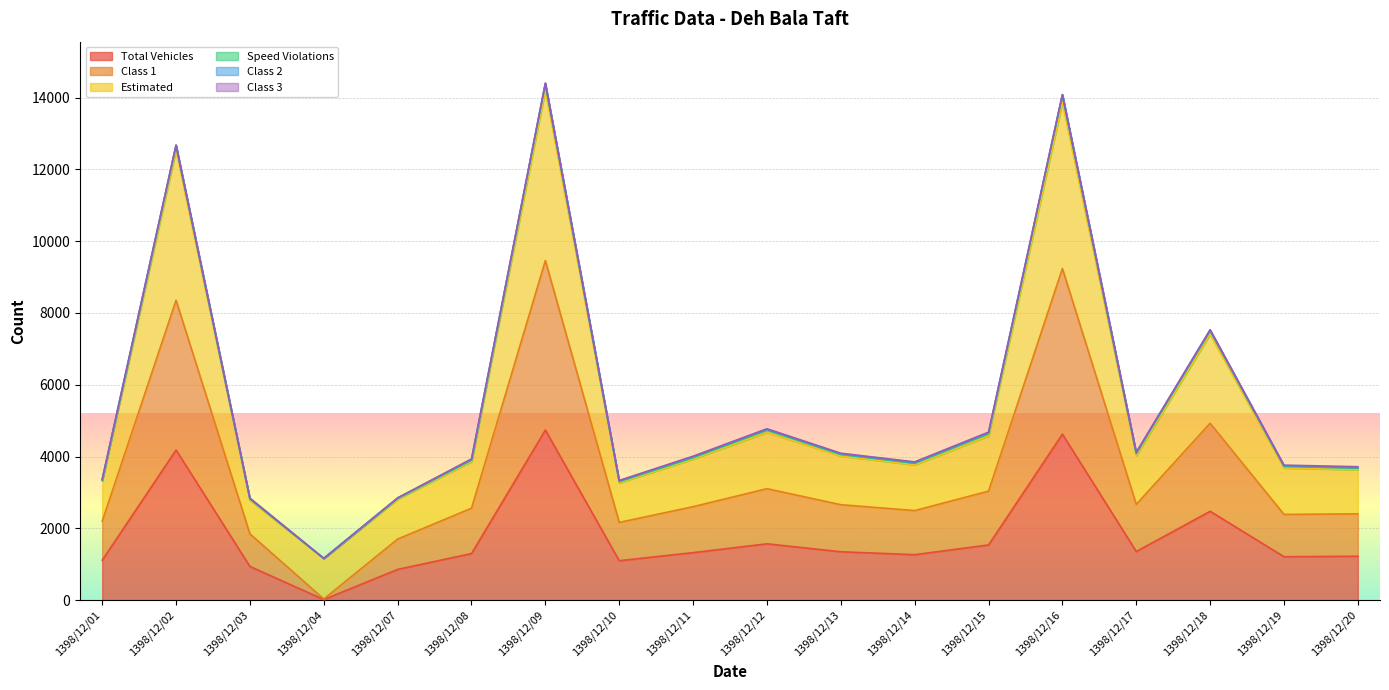

What is the highest value of the Total Vehicles series?

4739